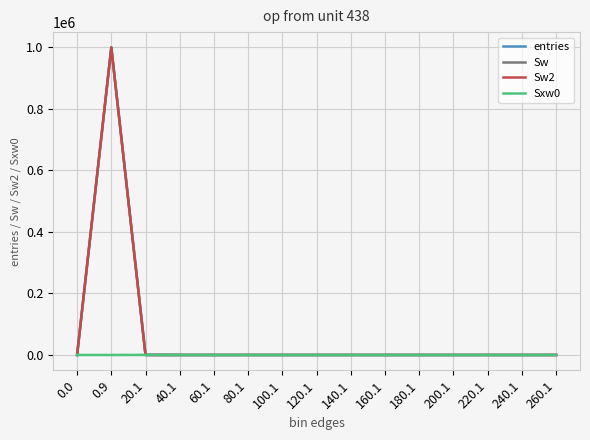

Rank the categories by Sw2 value from lowest to highest.

0.0, 60.1, 80.1, 100.1, 120.1, 140.1, 160.1, 180.1, 200.1, 220.1, 240.1, 260.1, 40.1, 20.1, 0.9